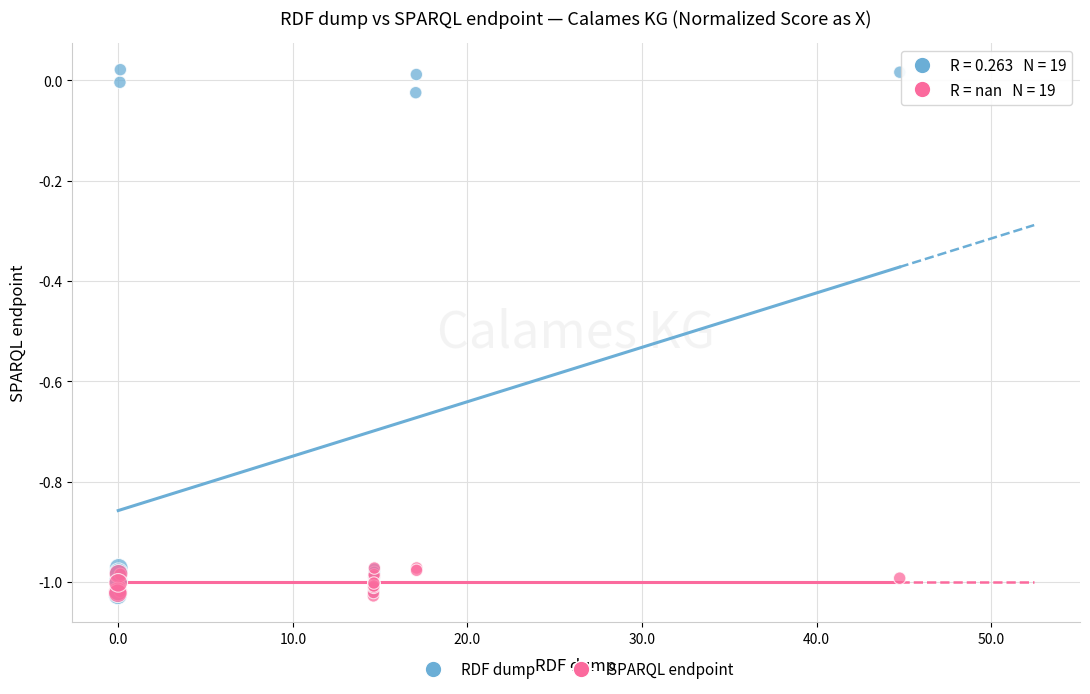

Which series reaches the maximum Y coordinate?

RDF dump